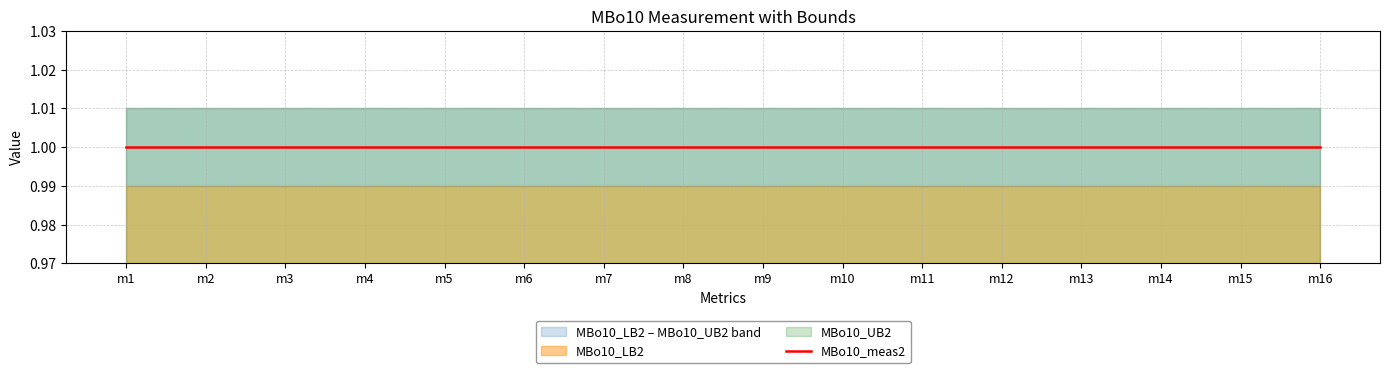

Rank the categories by MBo10_UB2 value from lowest to highest.

m1, m2, m3, m4, m5, m6, m7, m8, m9, m10, m11, m12, m13, m14, m15, m16